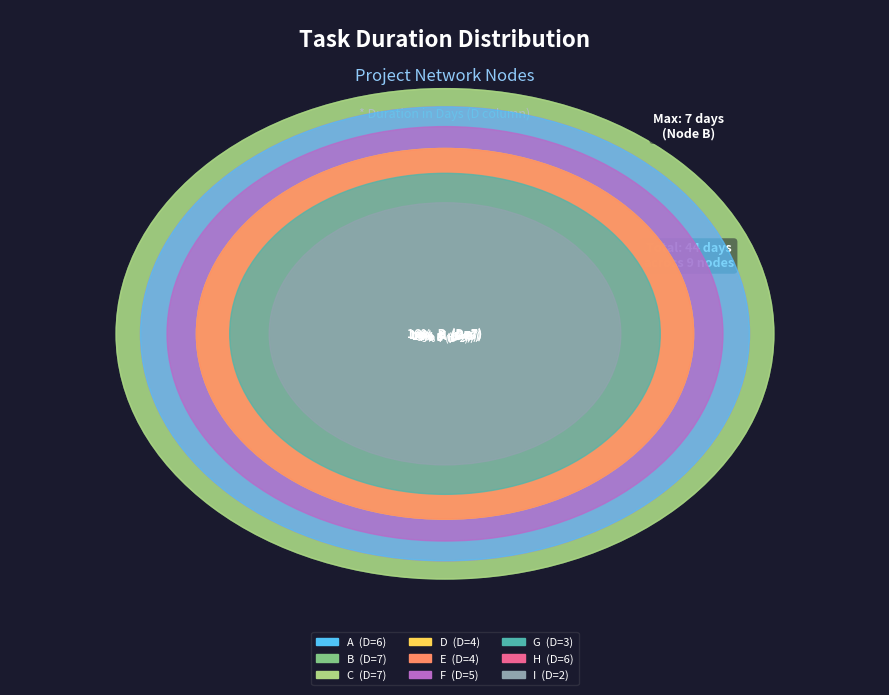

To the nearest percent, what is the difference between the C and G slice percentages?

9%